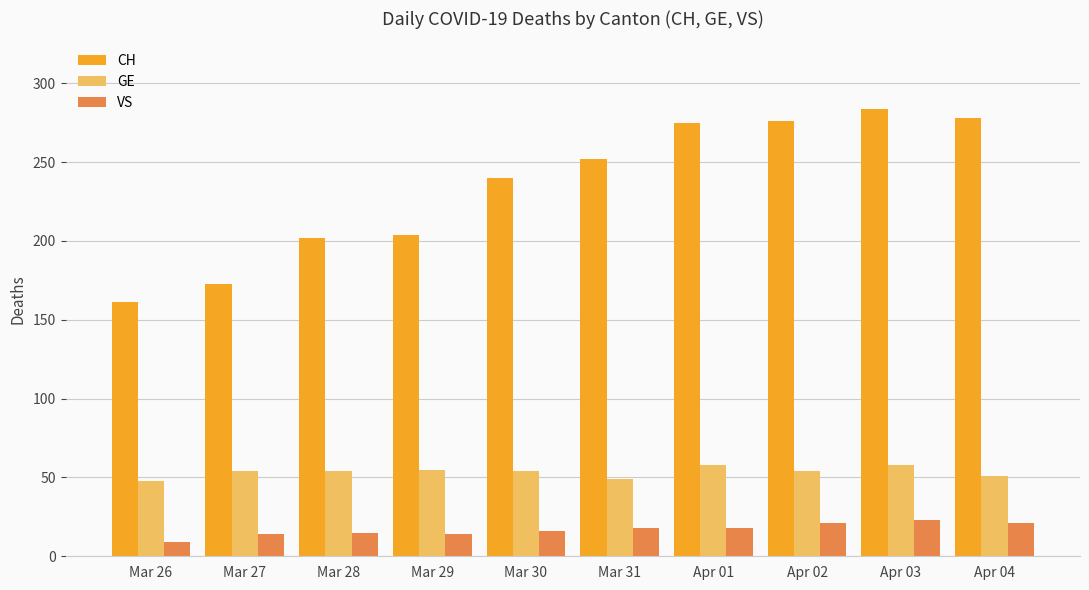

What is the sum of all VS values?

169